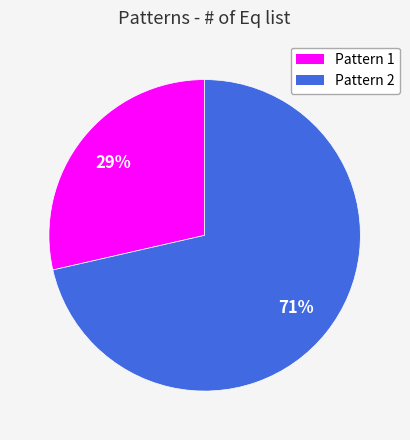

To the nearest percent, what is the average slice percentage?

50%